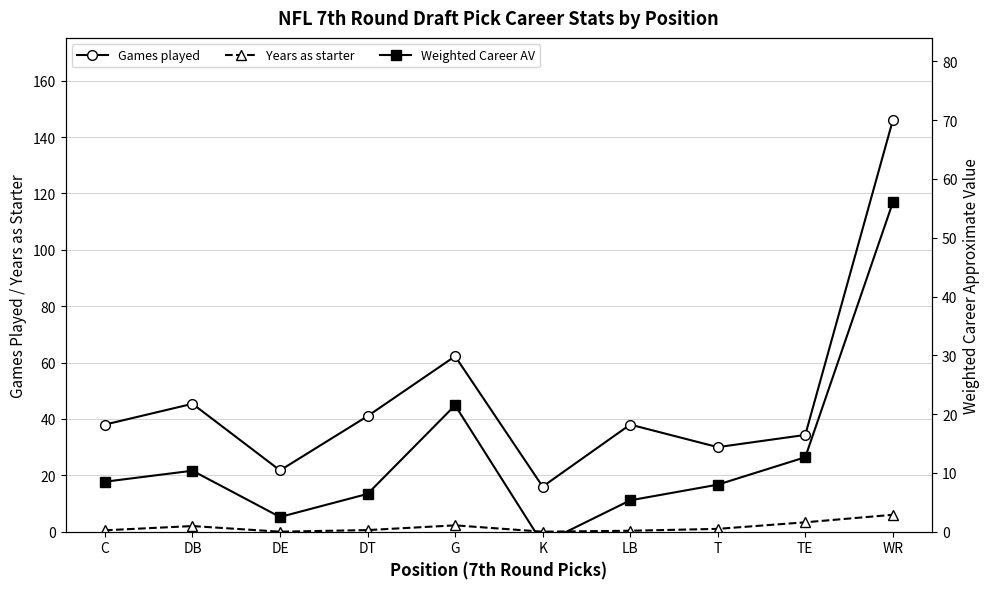

The Years as starter series shows 2.9 at K. True or false?

False